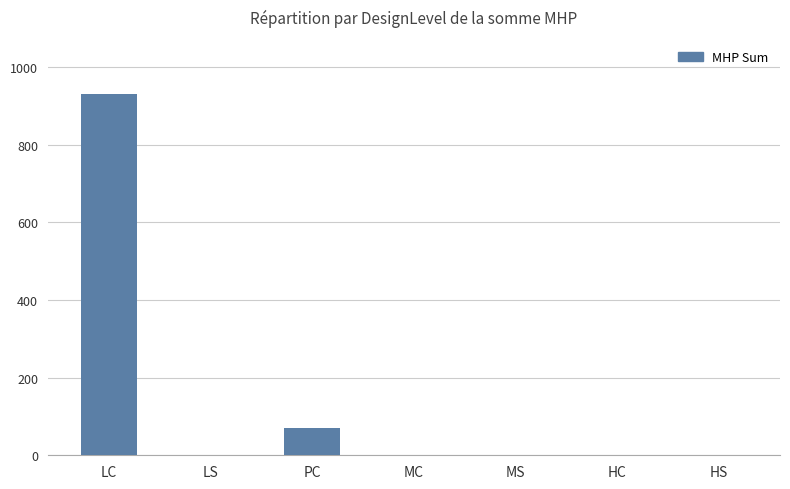

What is the sum of all values?

1000